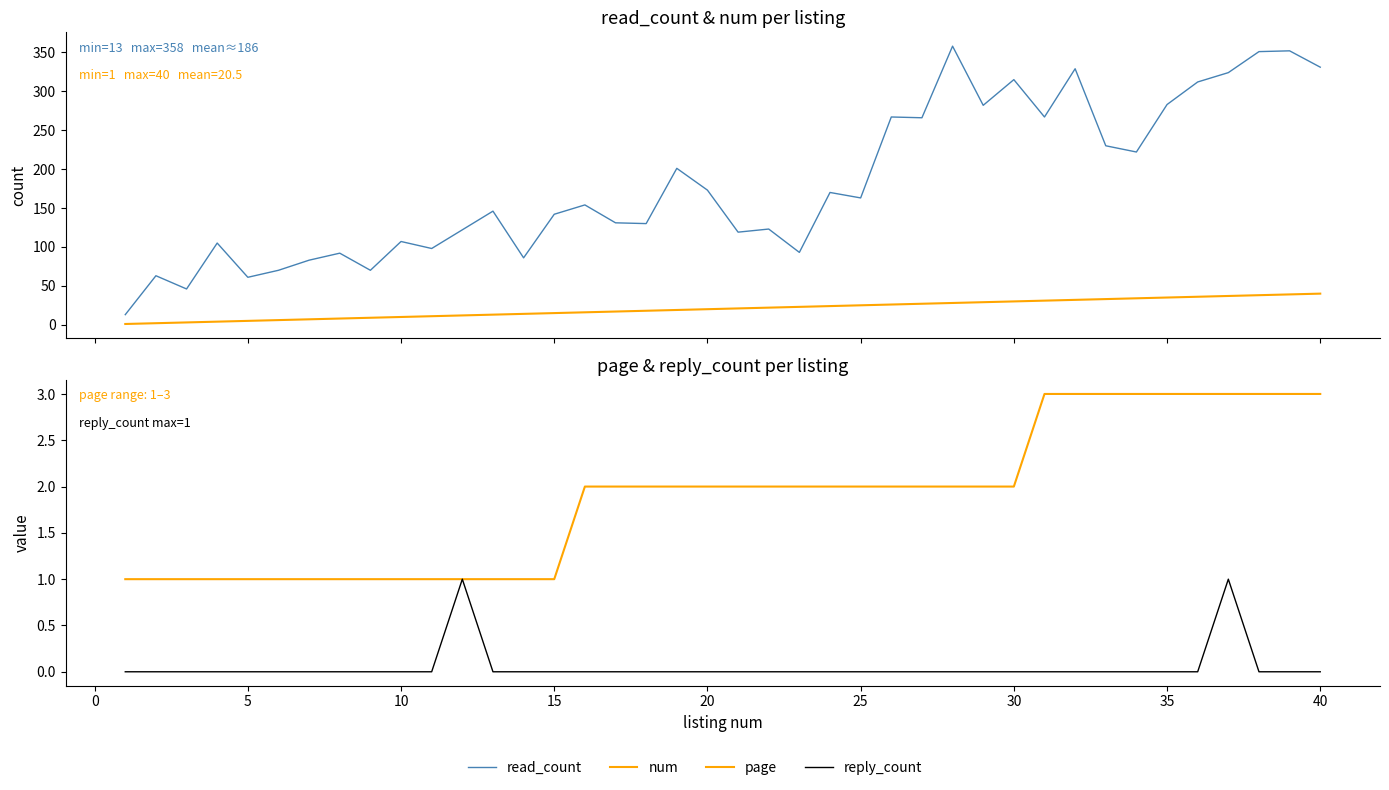

True or false: num has a value of 45 at 27.

False